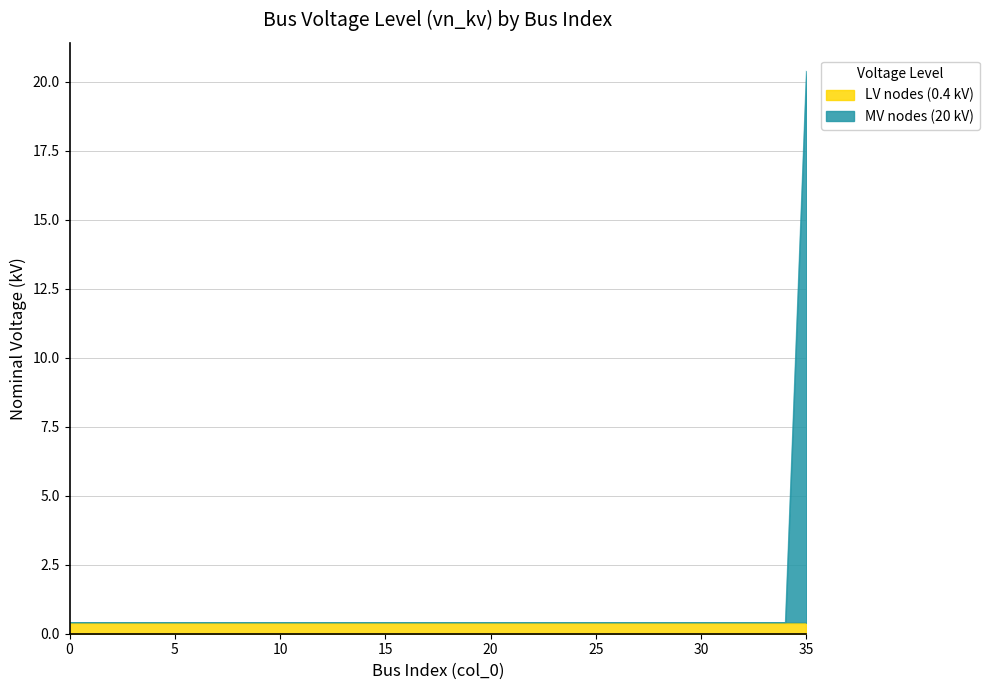

Does the chart have visible grid lines?

Yes